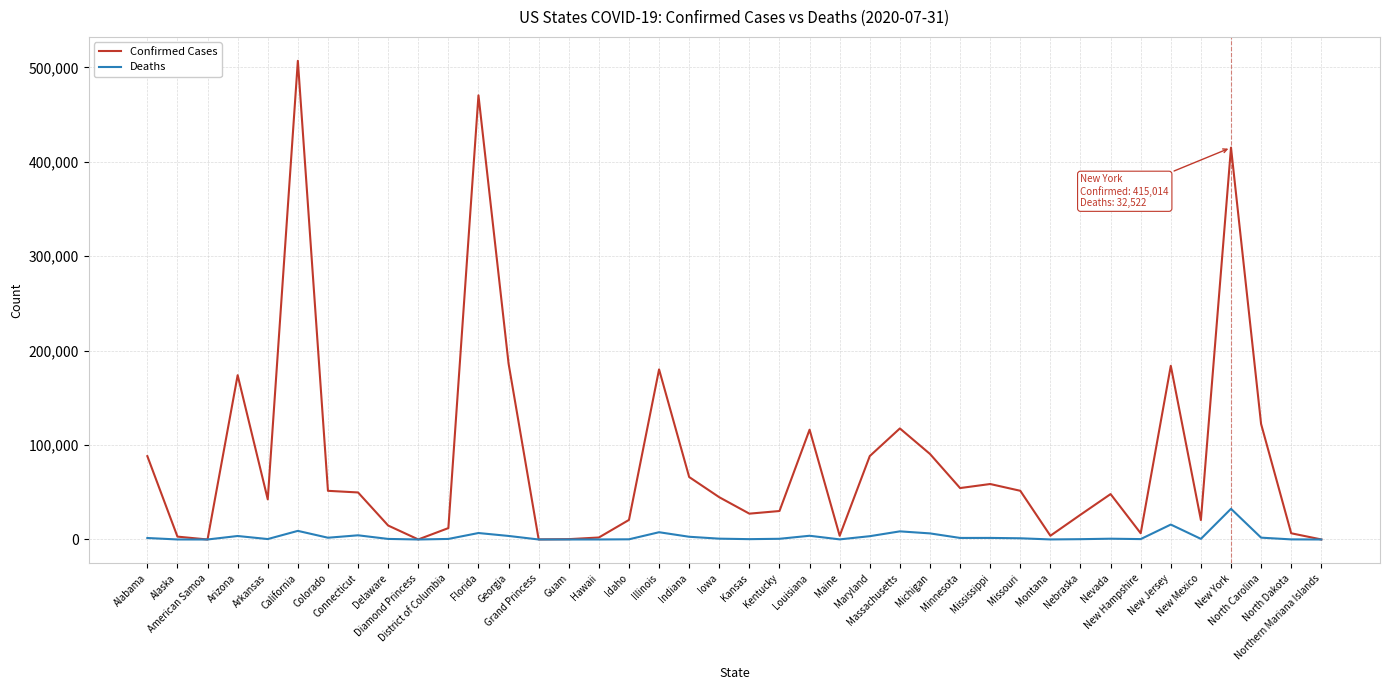

How many lines are shown in the chart?

2